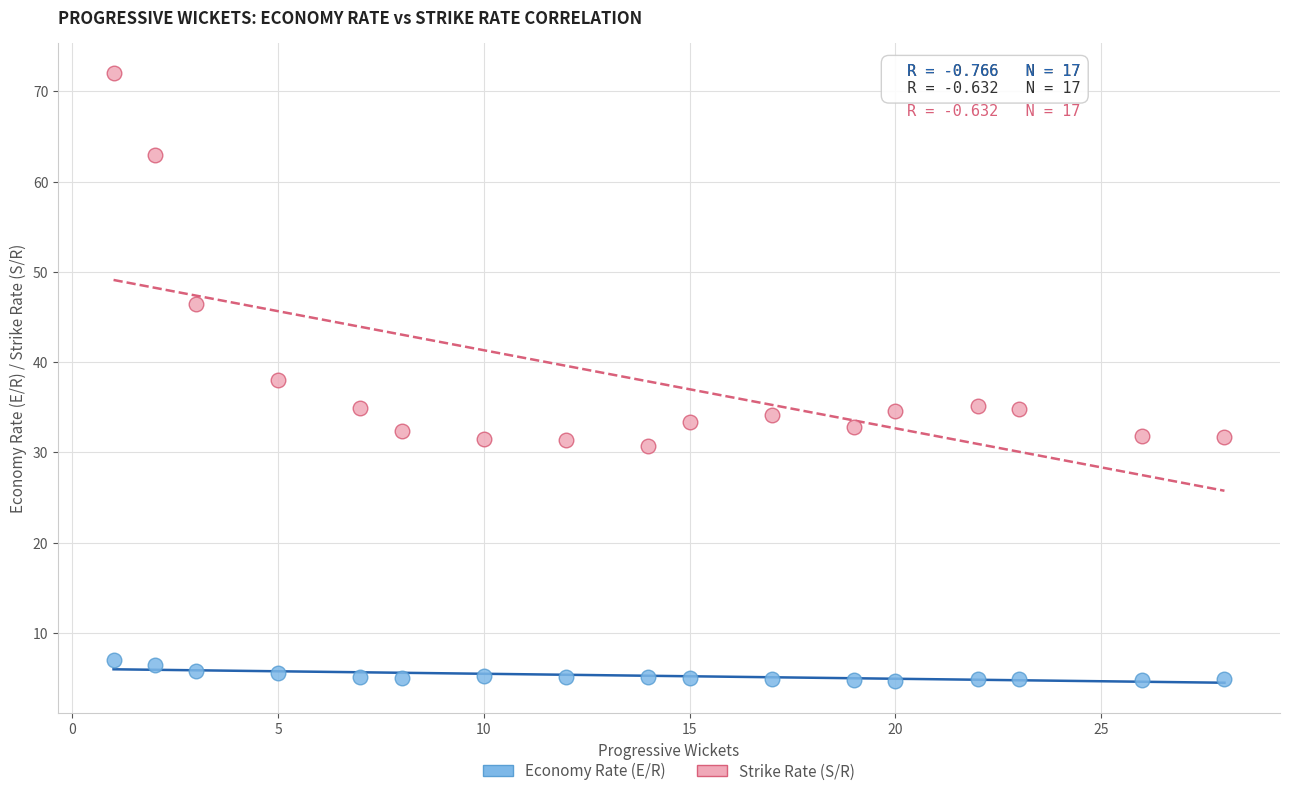

Across all data points, what is the range of Y values (max minus min)?

67.3